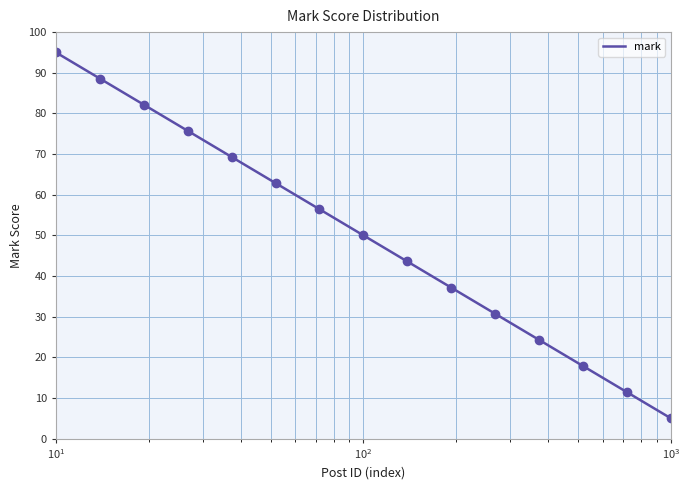

What is the difference between the maximum and minimum values?

90.0